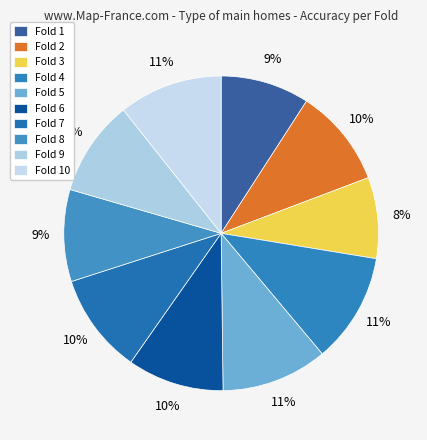

What is the largest slice in the pie chart?

Fold 4